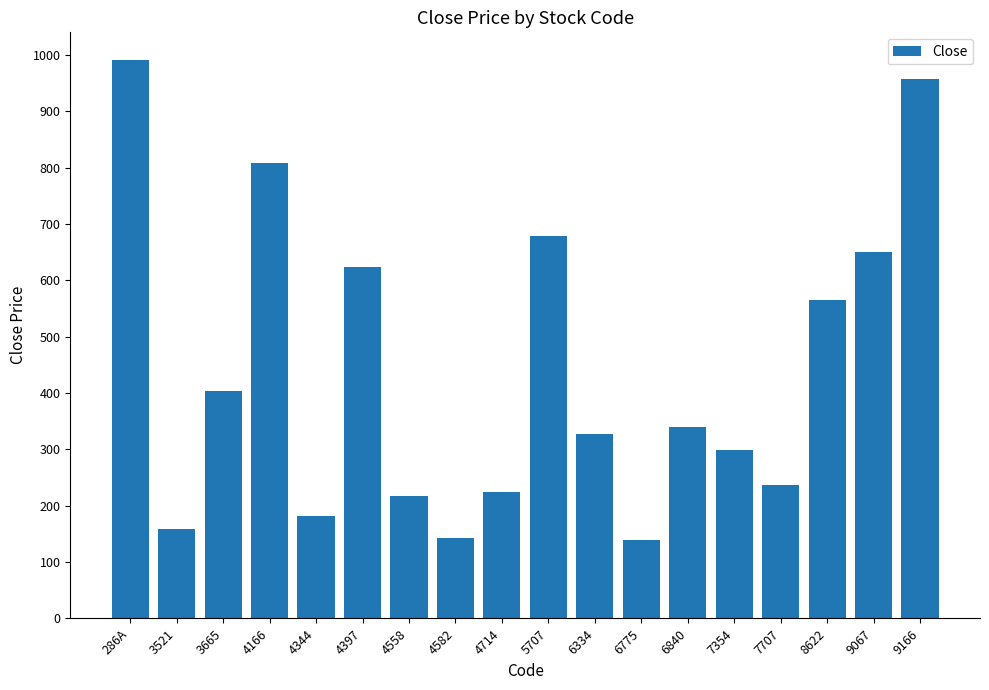

What is the value of the 6th bar from the left?

624